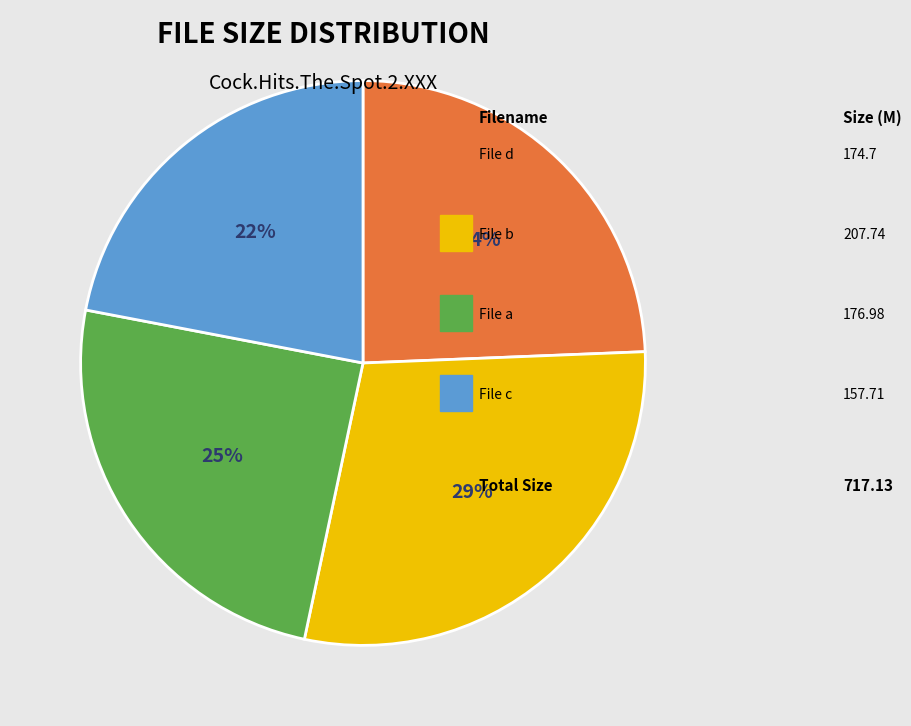

Is there a majority slice in this chart?

No